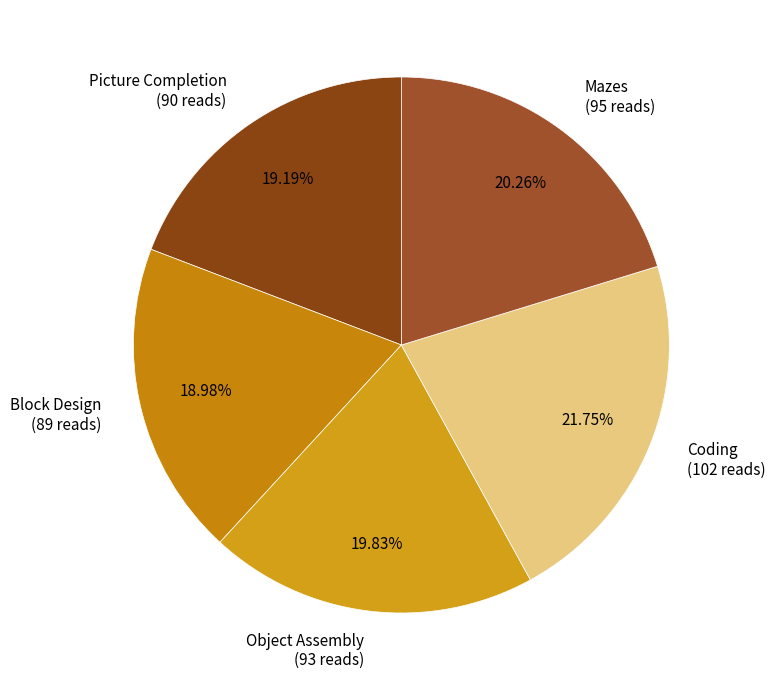

Approximately how many times larger is the value at Coding compared to Block Design?

1.1